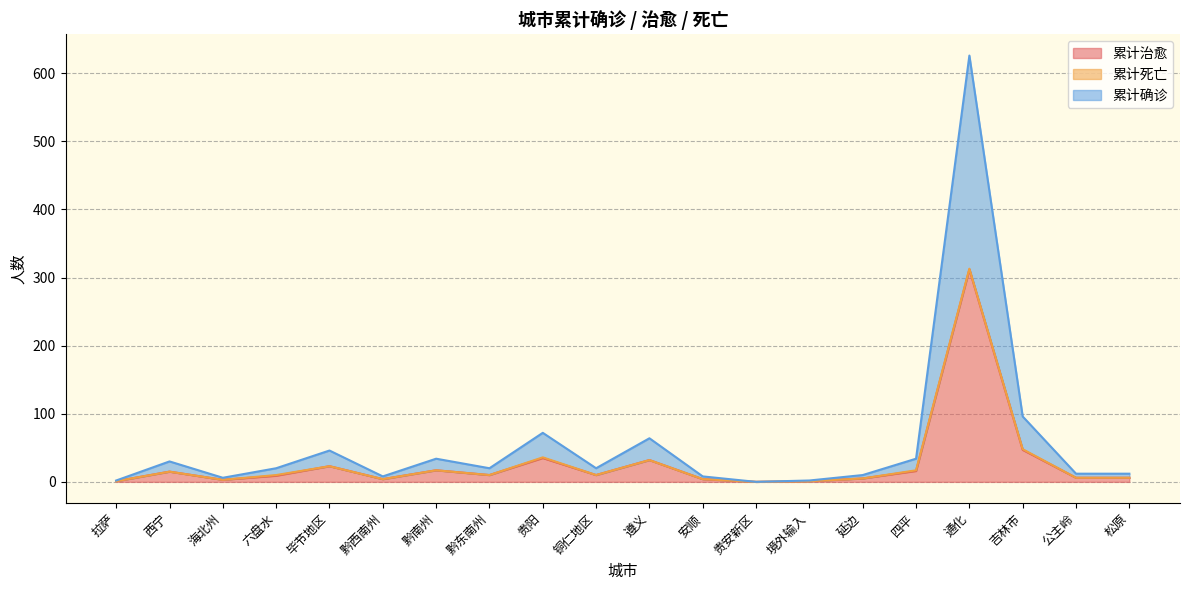

Which series has the widest spread of values?

累计确诊